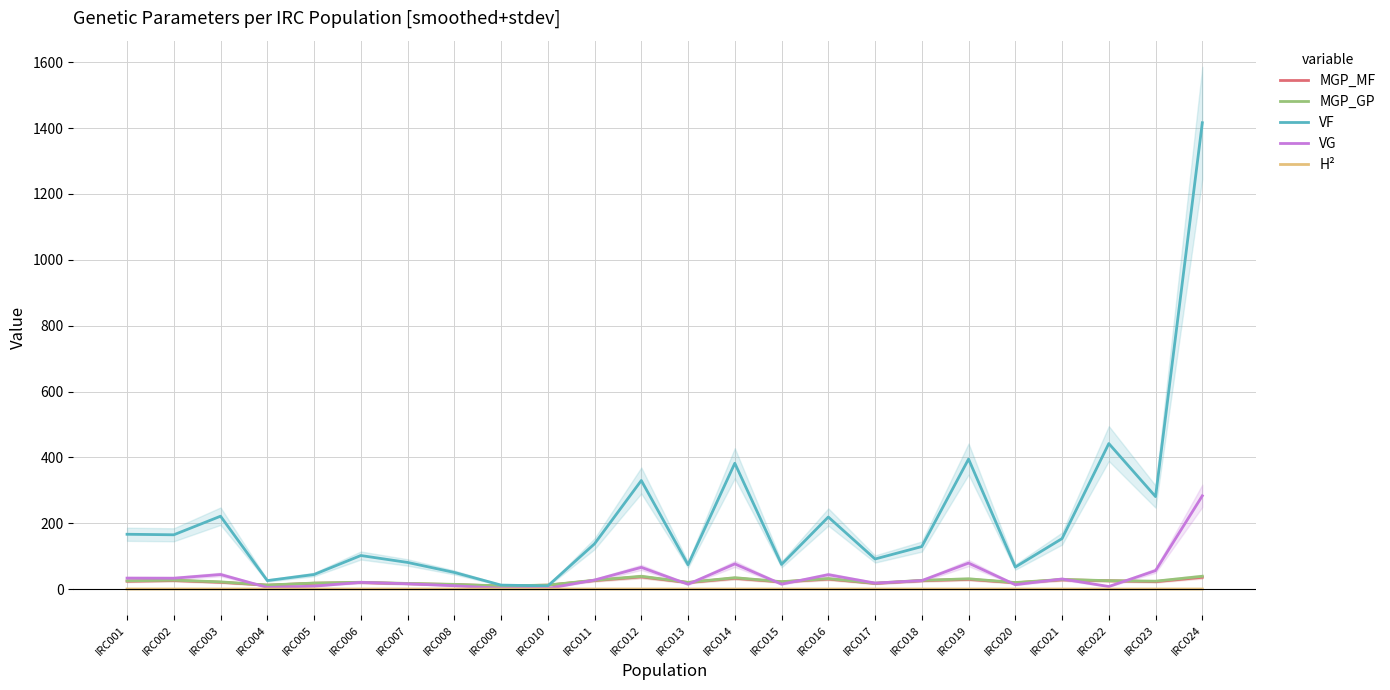

Where is the first local minimum for VG?

IRC002